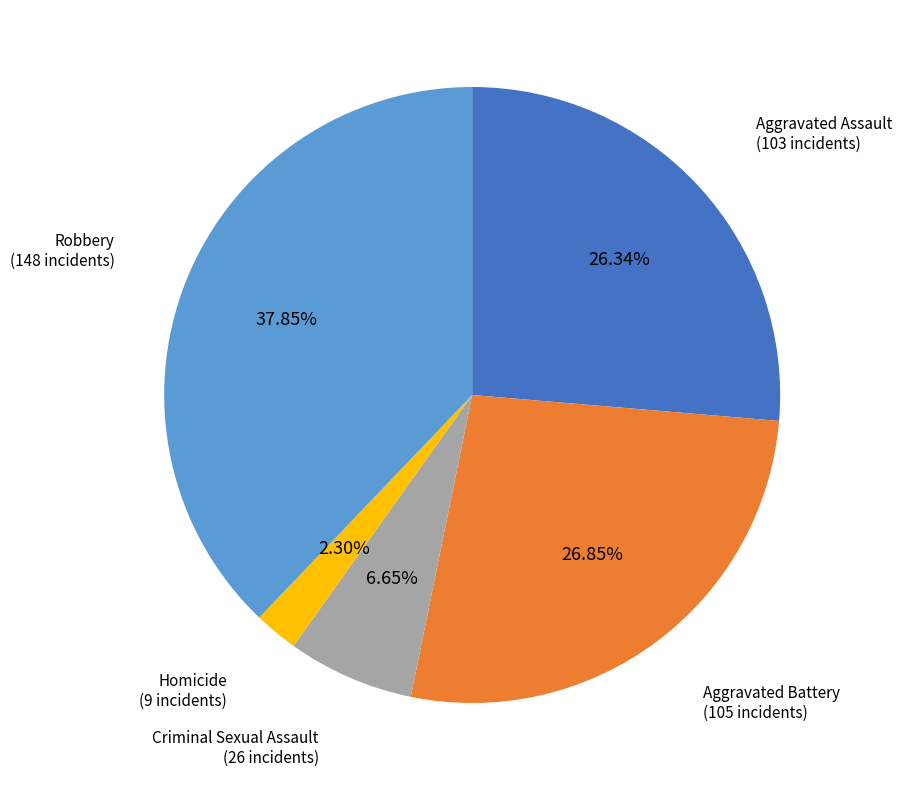

Which slice is the smallest?

Homicide